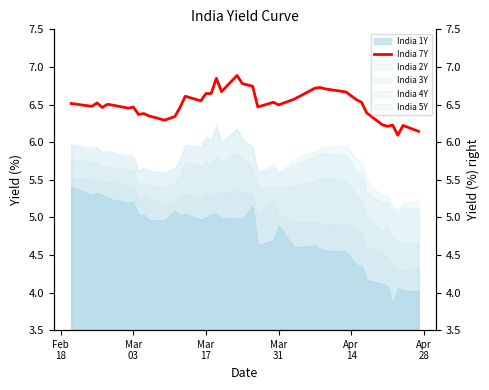

True or false: the data has more than 2 interior local peaks.

True